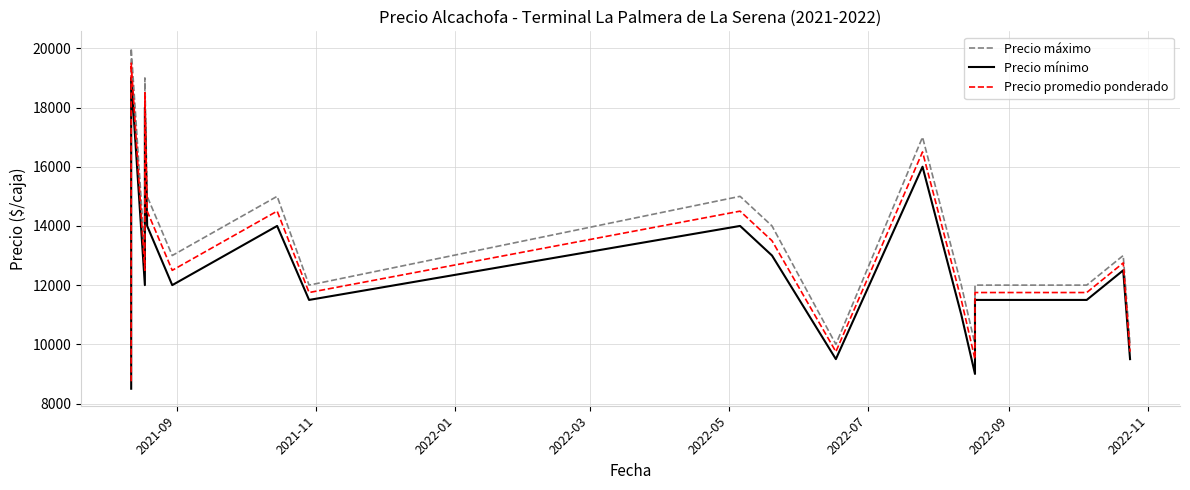

True or false: Precio promedio ponderado and Precio mínimo cross at least once.

False